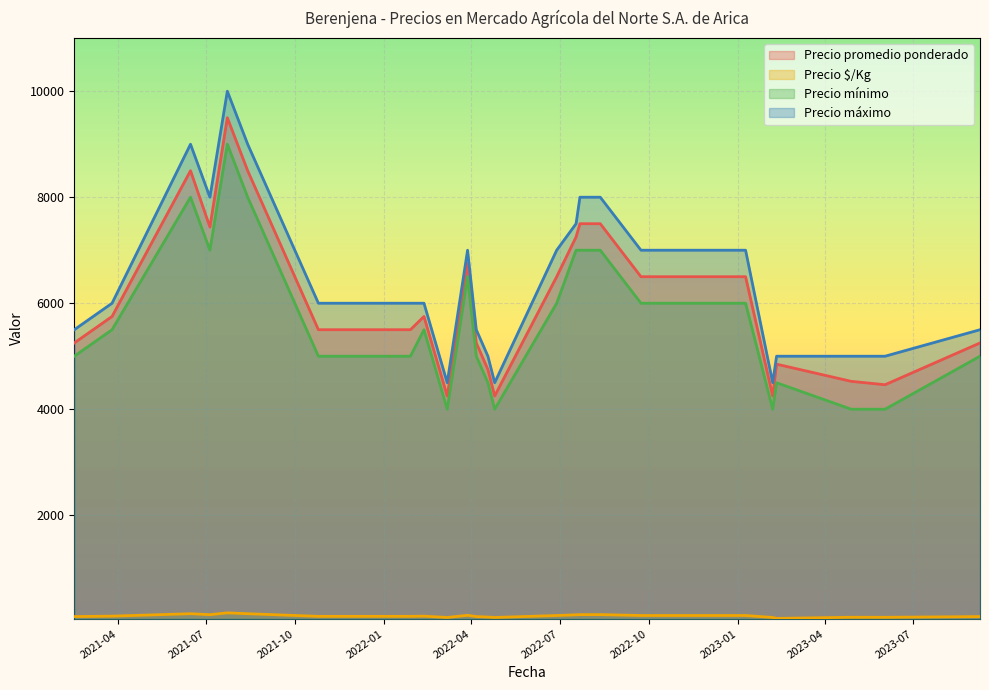

What is the sum of all Precio $/Kg values?

2508